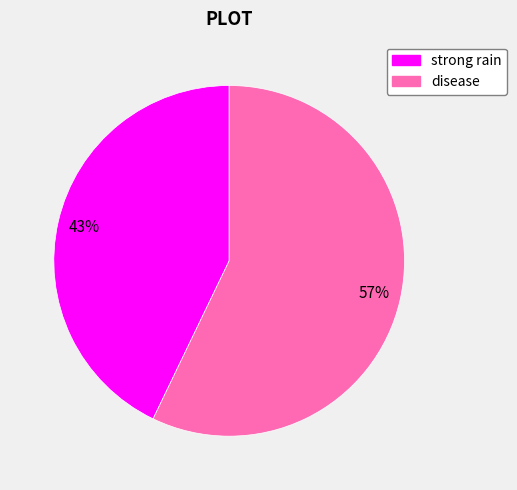

Is it true that strong rain is 43% of the pie?

True